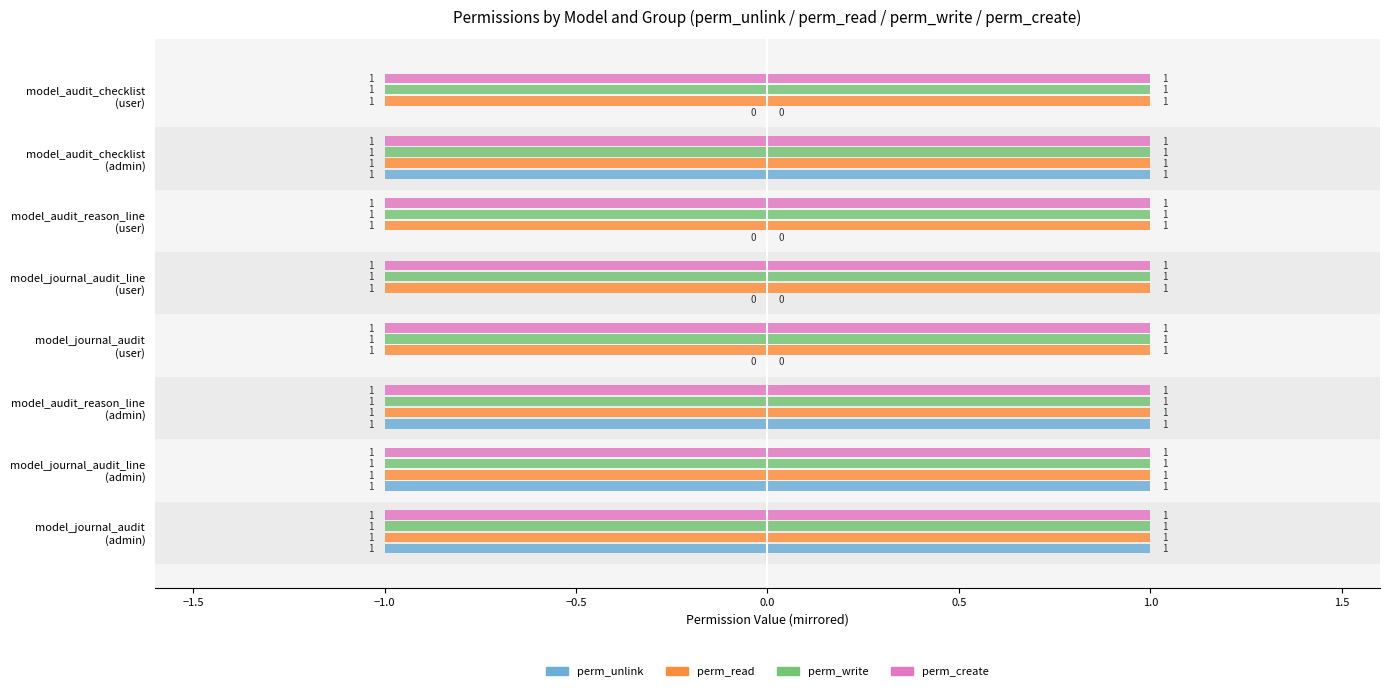

List the series in order of their peak value, highest first.

perm_create, perm_read, perm_write, perm_unlink